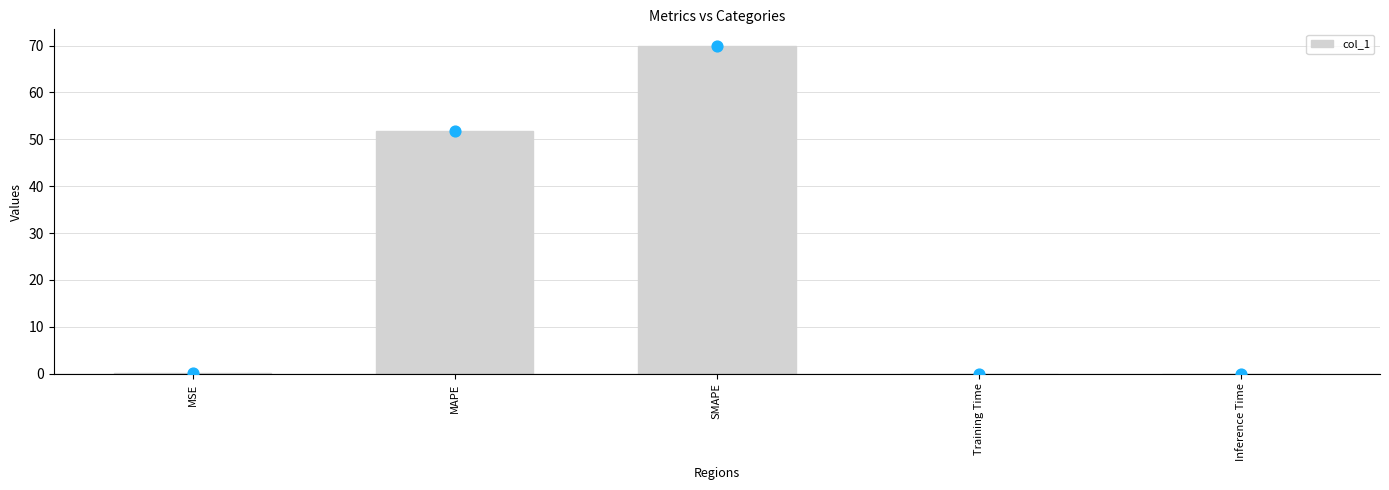

Between MAPE and MSE, which is larger?

MAPE